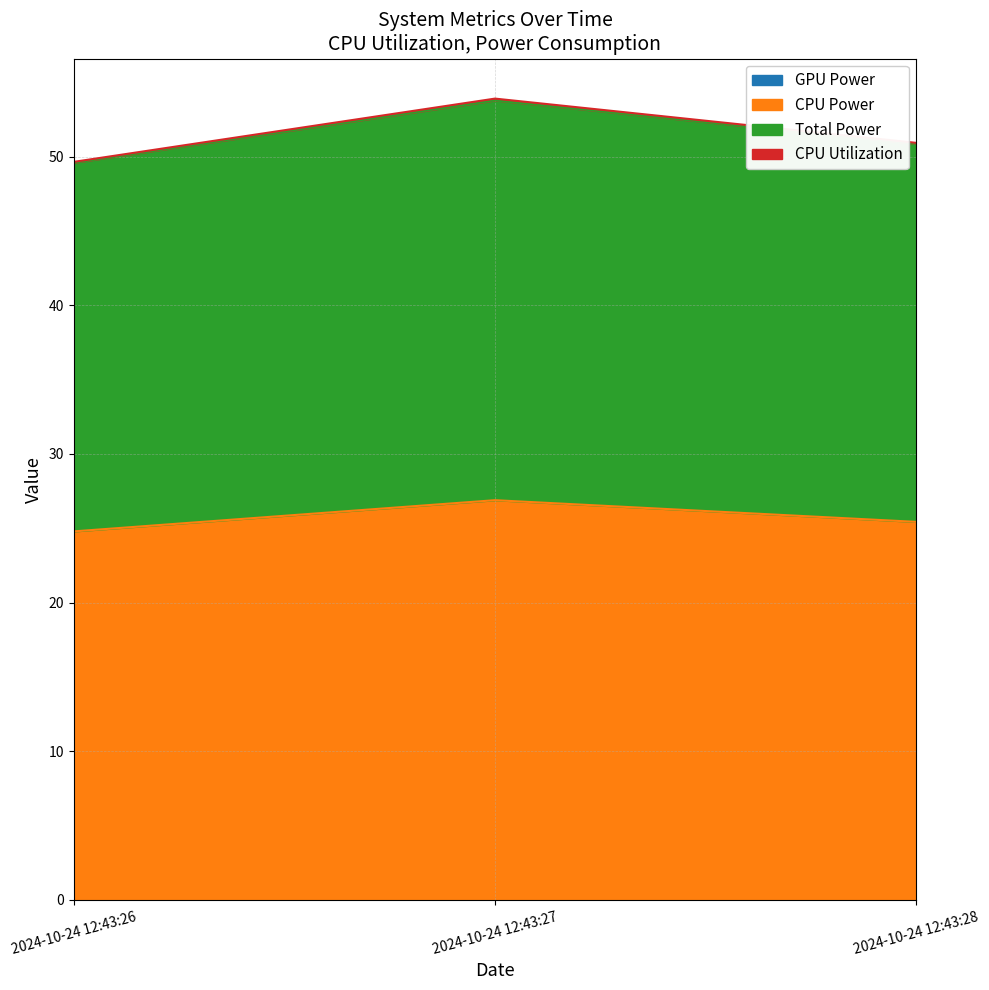

Does the chart display data point markers on the line(s)?

No